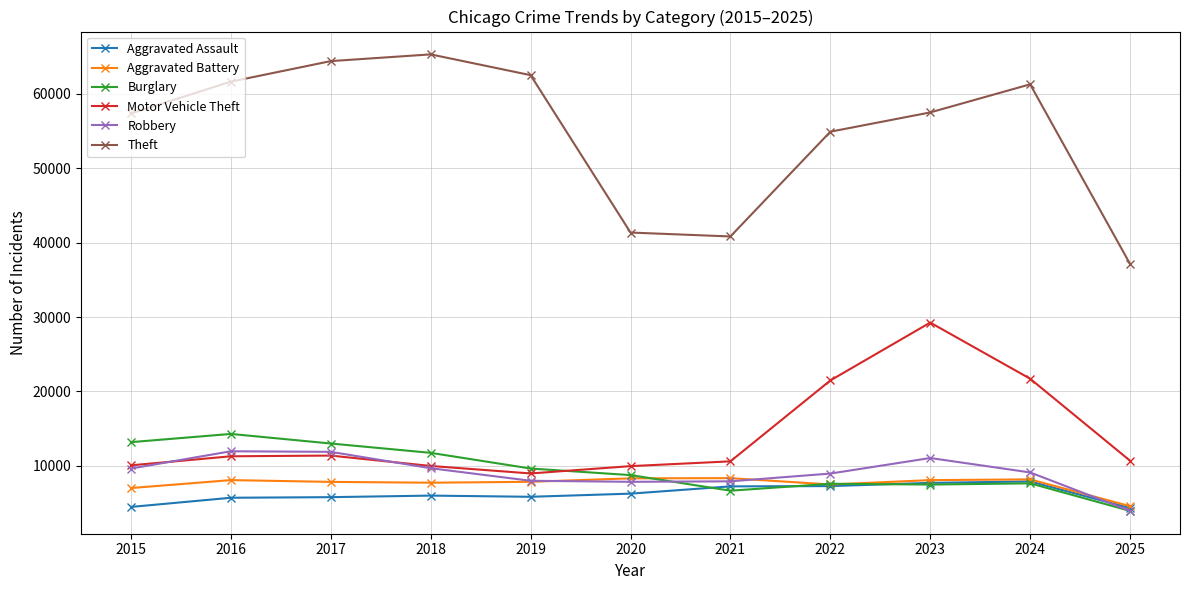

What is the value of the Theft point at the 5th from the left?

62498